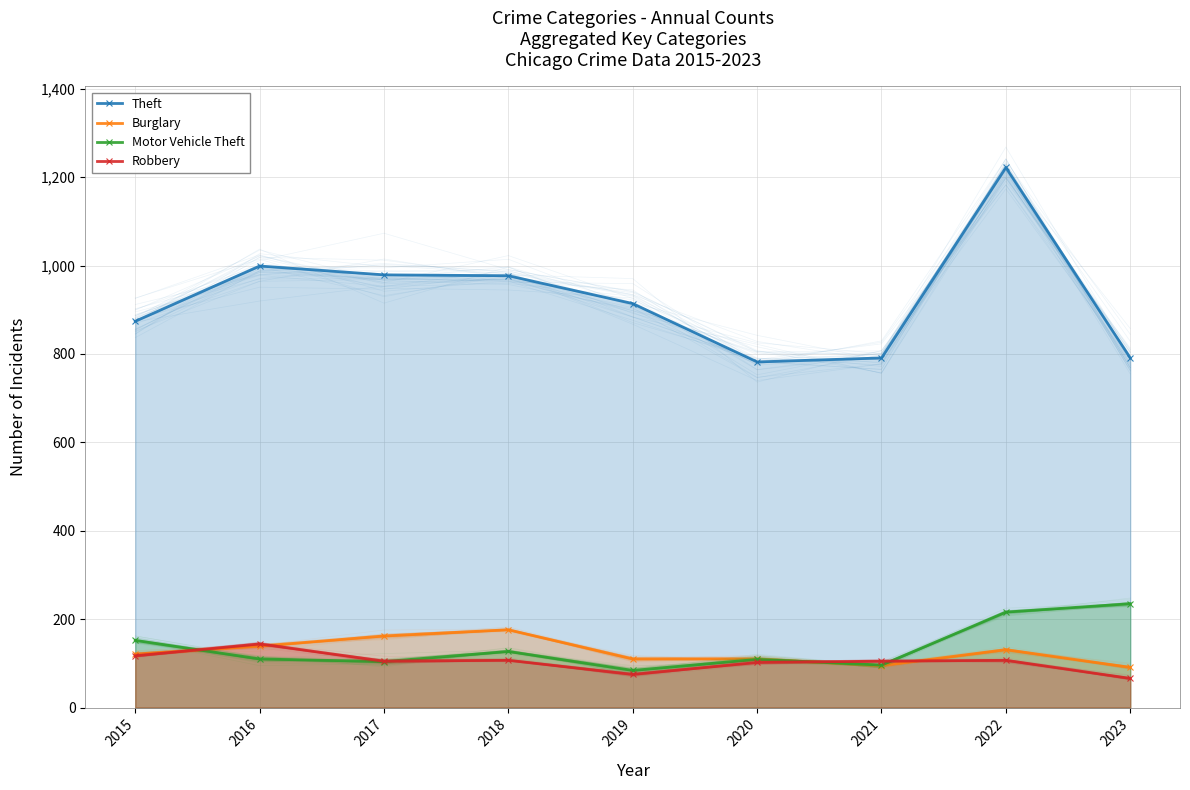

List the labels in order of Motor Vehicle Theft value, smallest first.

2019, 2021, 2017, 2020, 2016, 2018, 2015, 2022, 2023